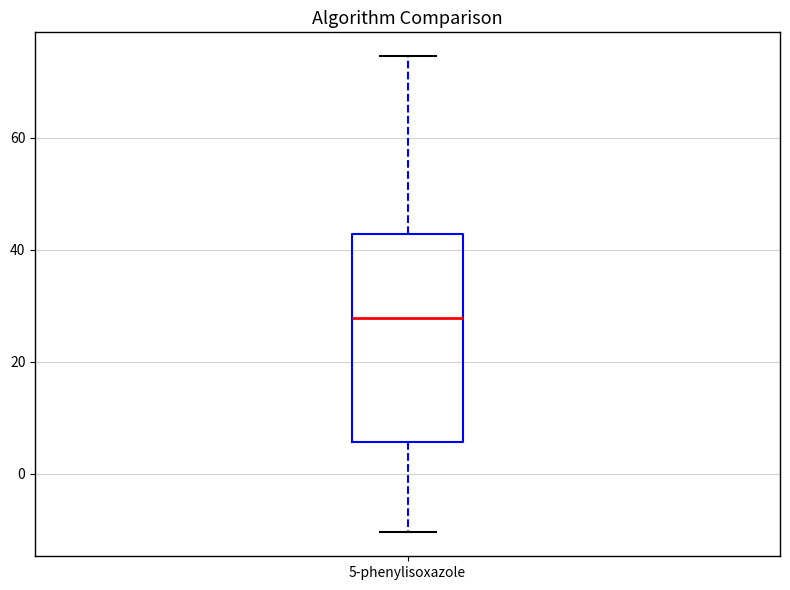

Where does the median line of the box for 5-phenylisoxazole sit on the y-axis? The values are not printed on the chart, so give them approximately, as read against the axis.

28